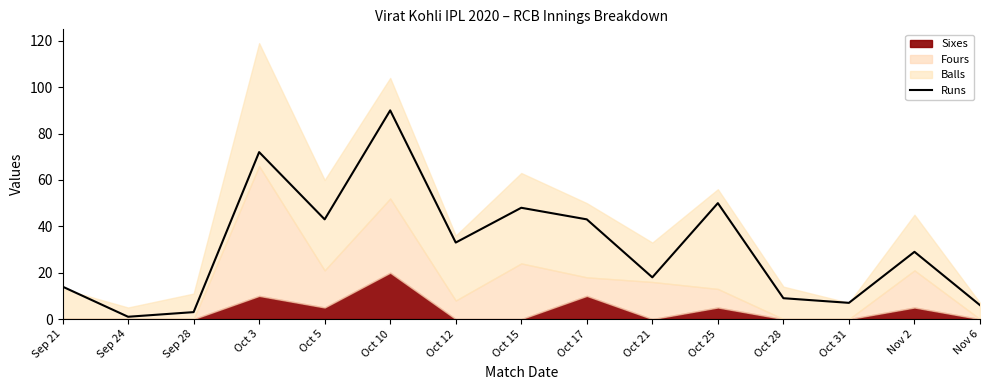

What is the difference between the values at Sep 21 and Oct 28?

5